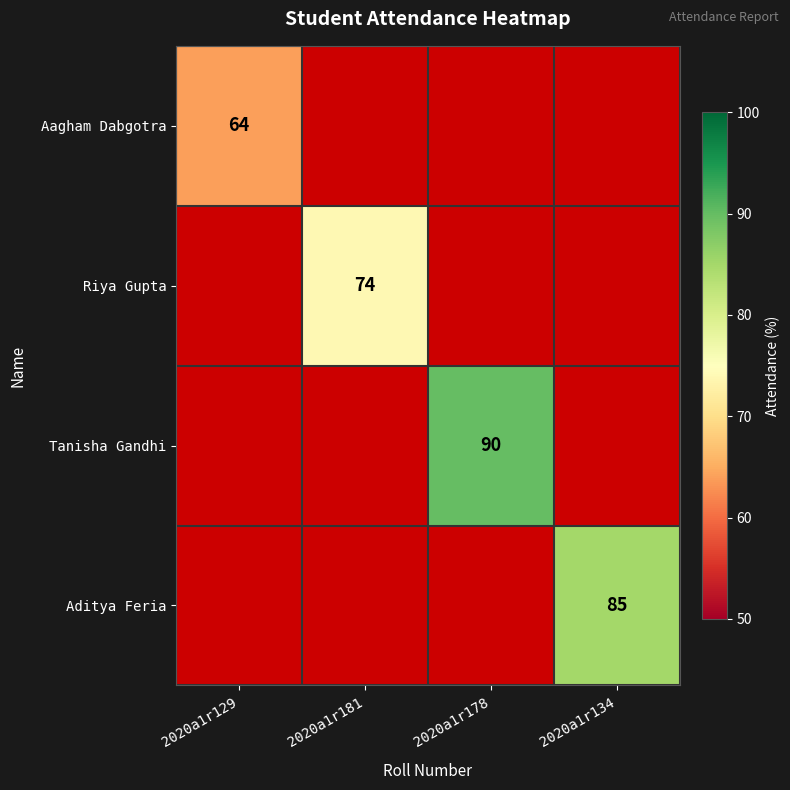

True or false: Aditya Feria has a value of 85 at 2020a1r134.

True